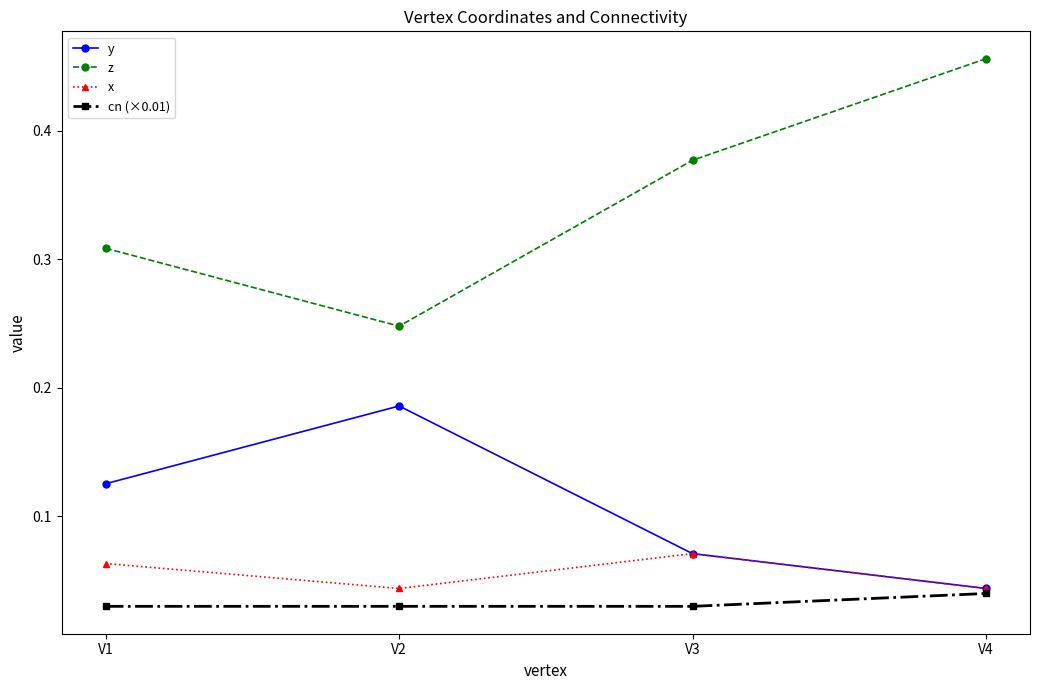

In x, how many points are higher than both neighbors (excluding endpoints)?

1